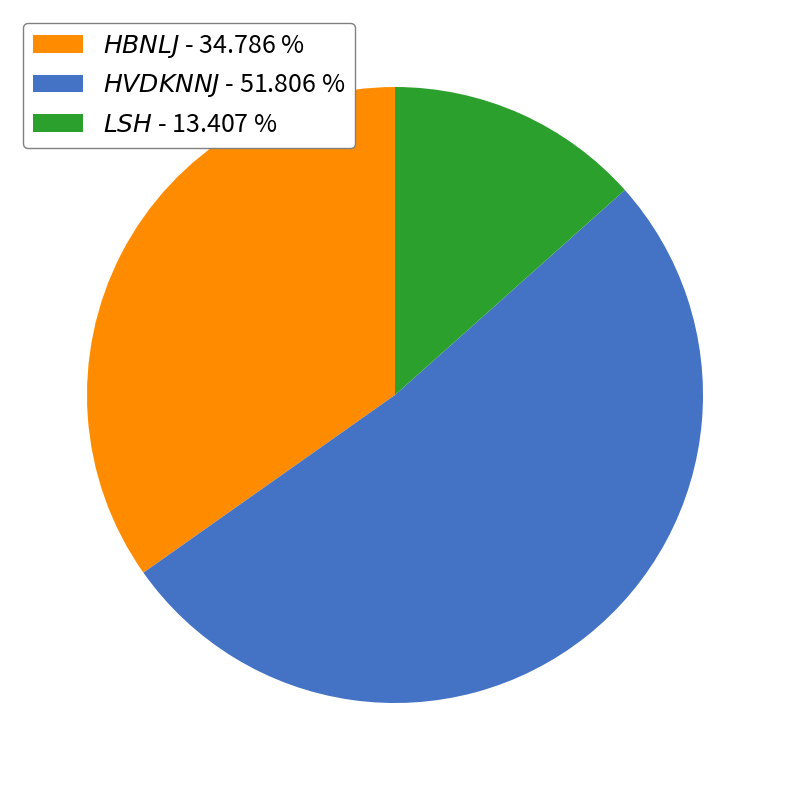

Is there any slice that represents more than half of the pie?

Yes